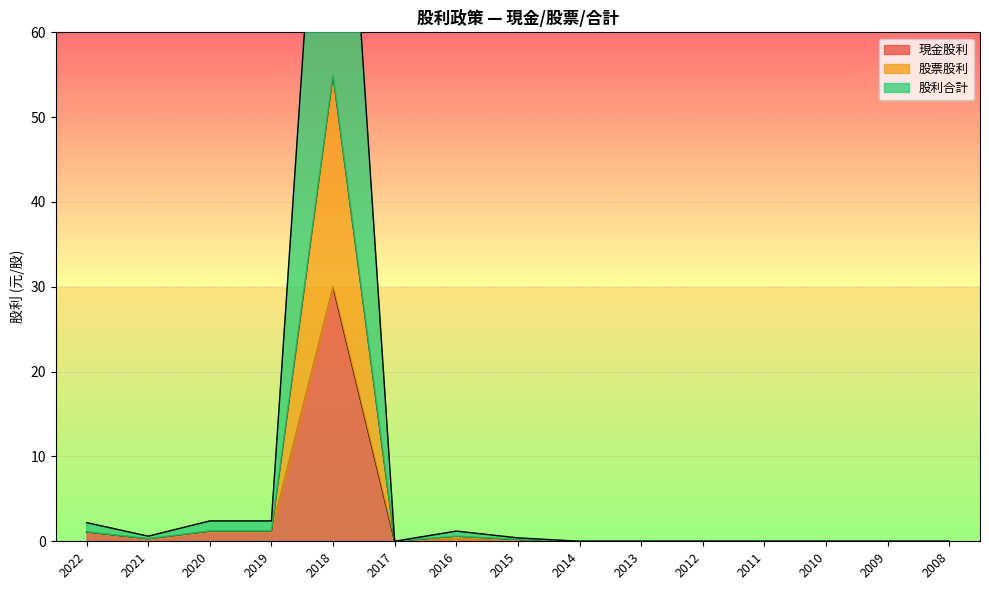

What is the sum of the 股票股利 values at 2009 and 2020?

1.2